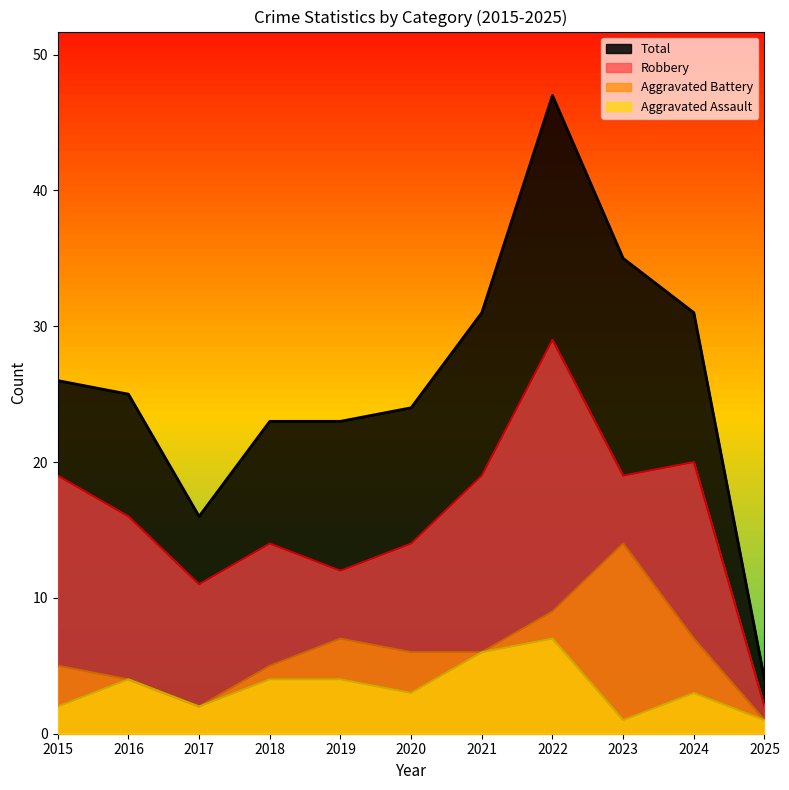

Is it true that Robbery equals 19 at 2015?

True